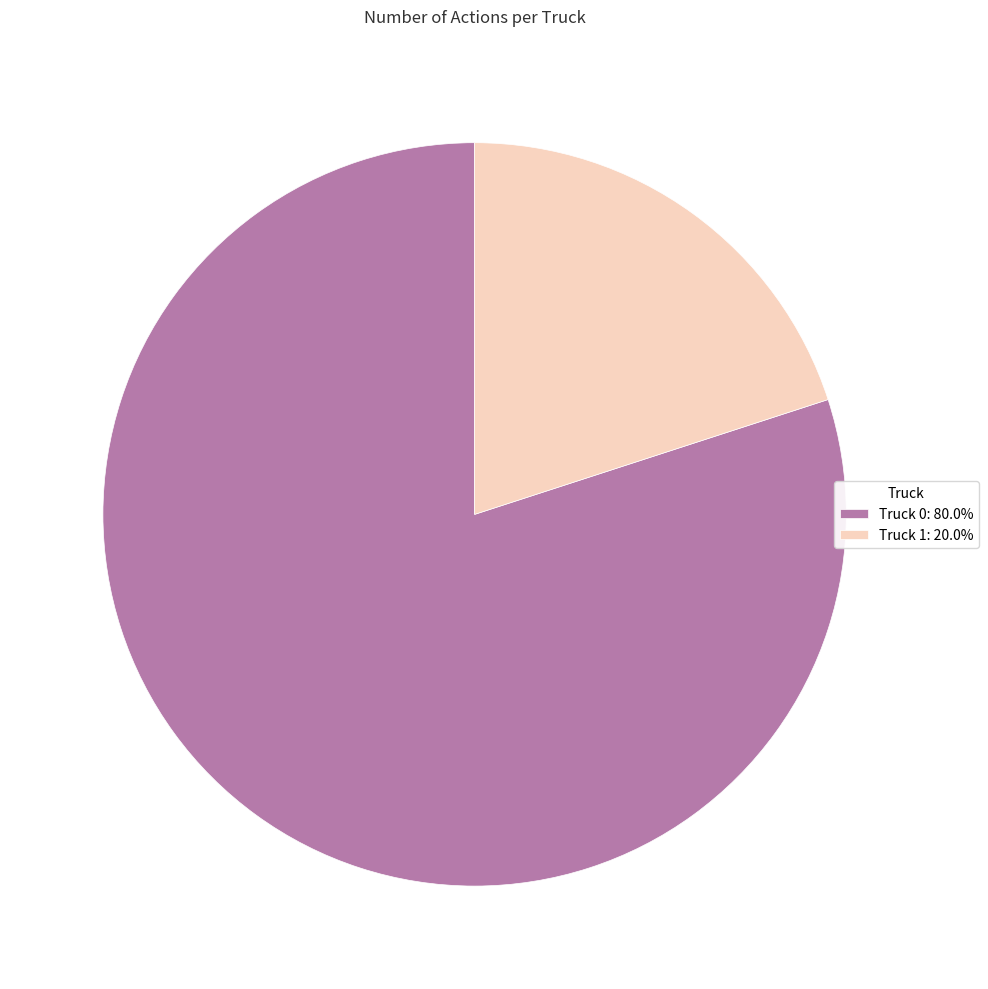

True or false: Truck 0 accounts for 80% of the total.

True